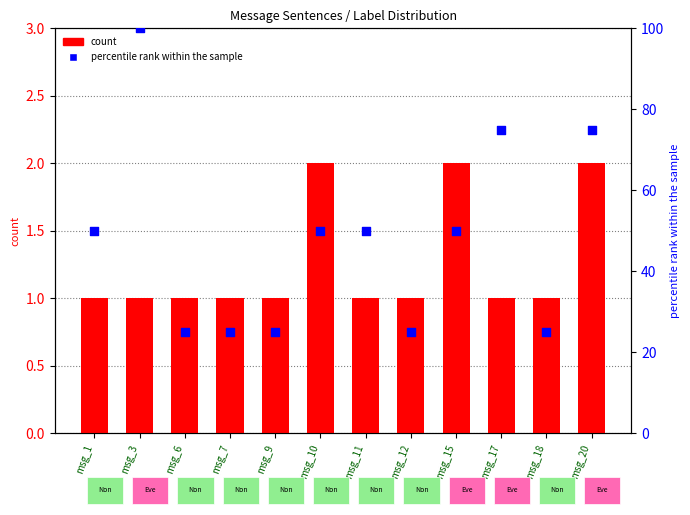

Which series contains the highest Y value?

percentile rank within the sample